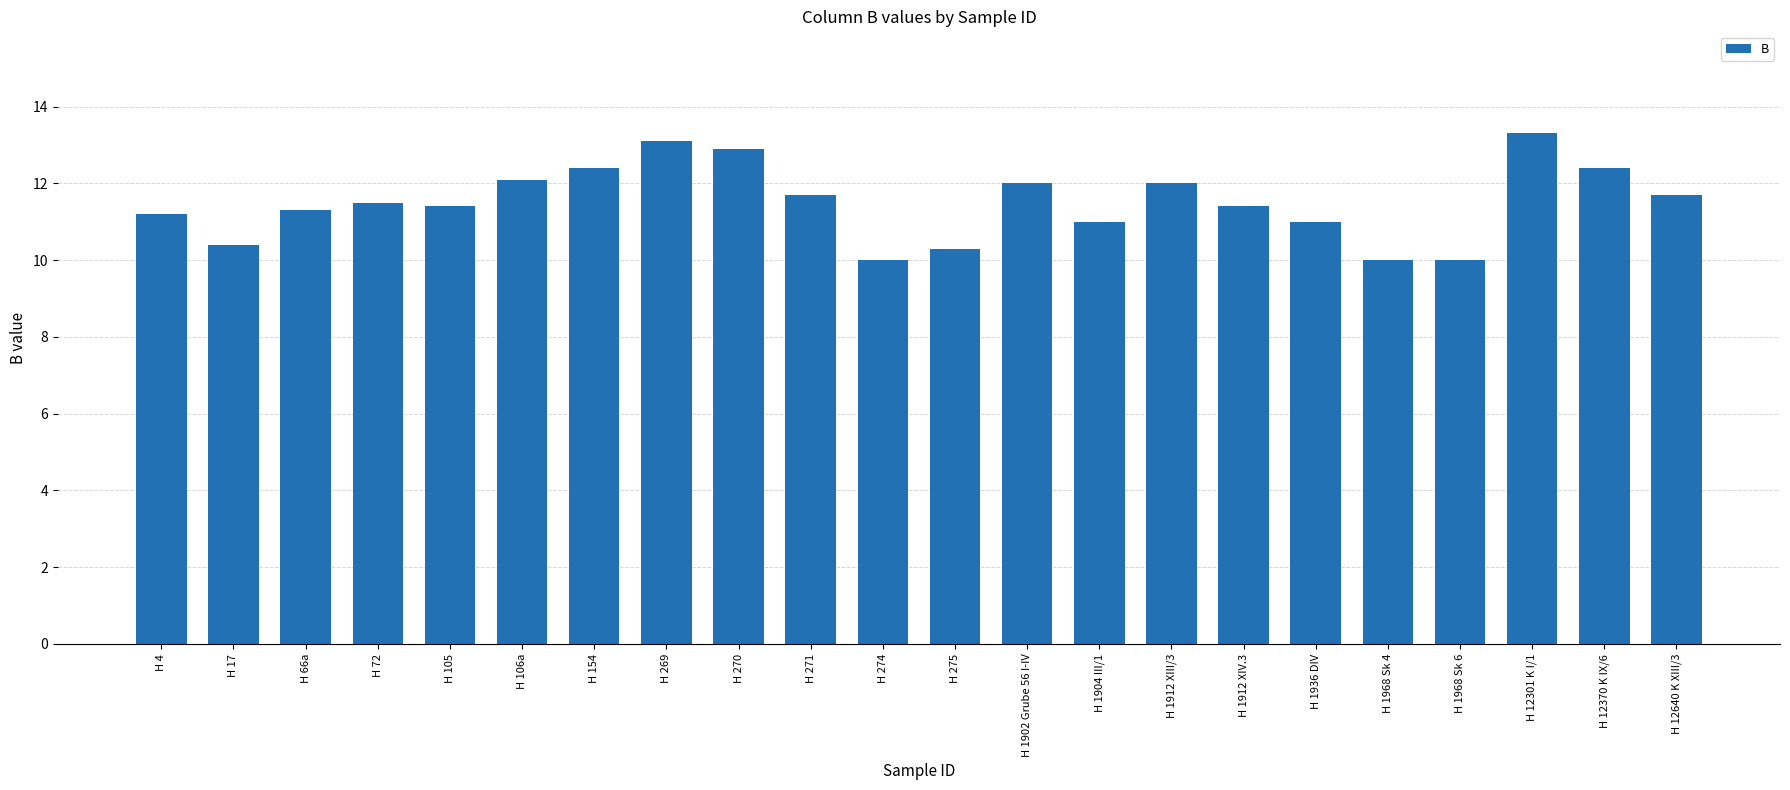

Reading left to right, what are all the values shown in this chart?

11.2	10.4	11.3	11.5	11.4	12.1	12.4	13.1	12.9	11.7	10.0	10.3	12.0	11.0	12.0	11.4	11.0	10.0	10.0	13.3	12.4	11.7